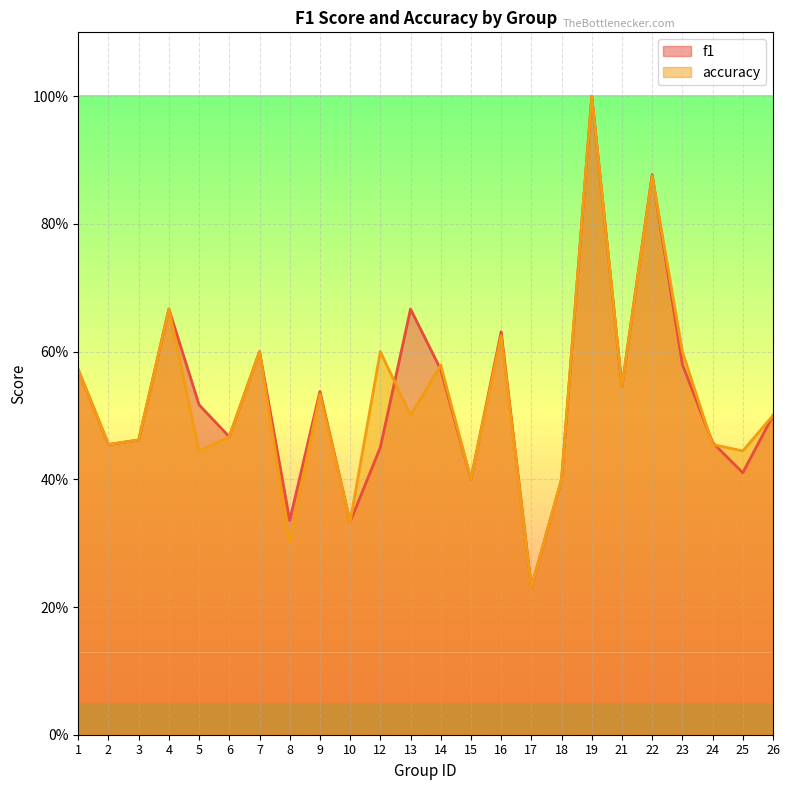

In accuracy, how many points are higher than both neighbors (excluding endpoints)?

8